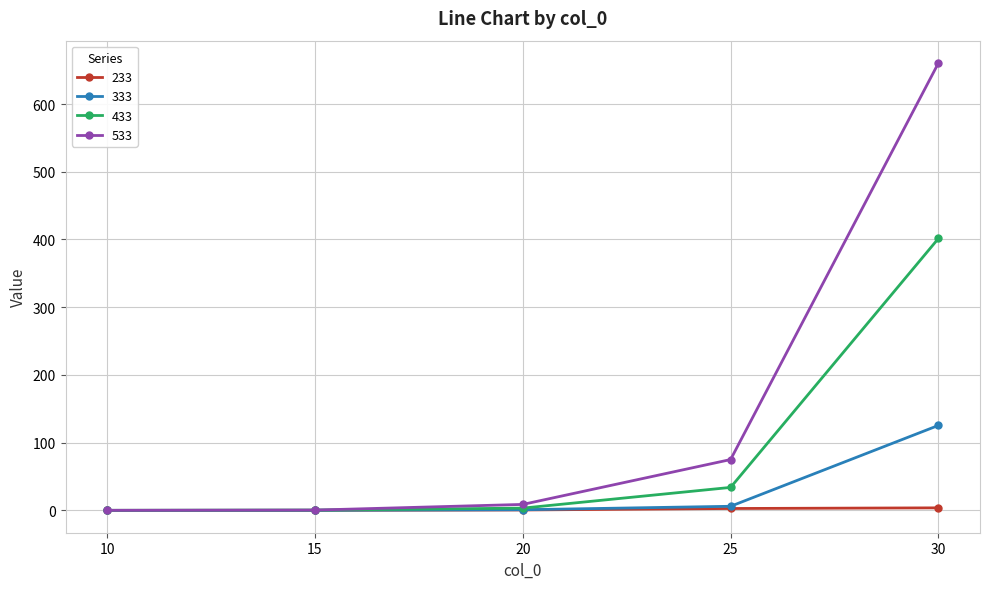

How many lines are shown in the chart?

4